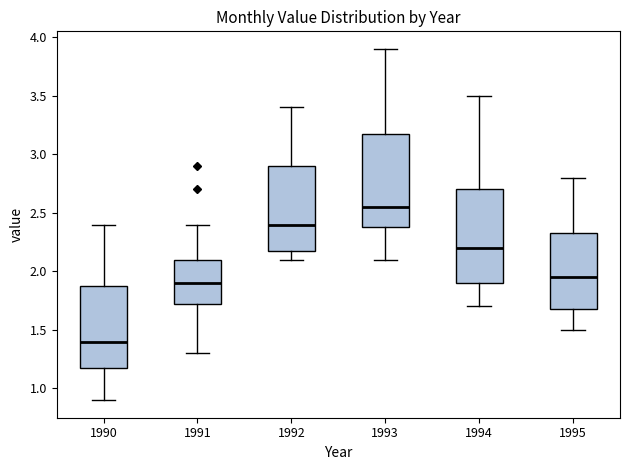

Reading left to right, read every box against the y-axis: the position of its median line, the range the box covers, and the ends of its whiskers. The values are not printed on the chart, so give them approximately, as read against the axis.

1990: median 1.40, box 1.20 to 1.90, whiskers 0.90 to 2.40
1991: median 1.90, box 1.75 to 2.10, whiskers 1.30 to 2.40
1992: median 2.40, box 2.20 to 2.90, whiskers 2.10 to 3.40
1993: median 2.55, box 2.40 to 3.20, whiskers 2.10 to 3.90
1994: median 2.20, box 1.90 to 2.70, whiskers 1.70 to 3.50
1995: median 1.95, box 1.70 to 2.35, whiskers 1.50 to 2.80